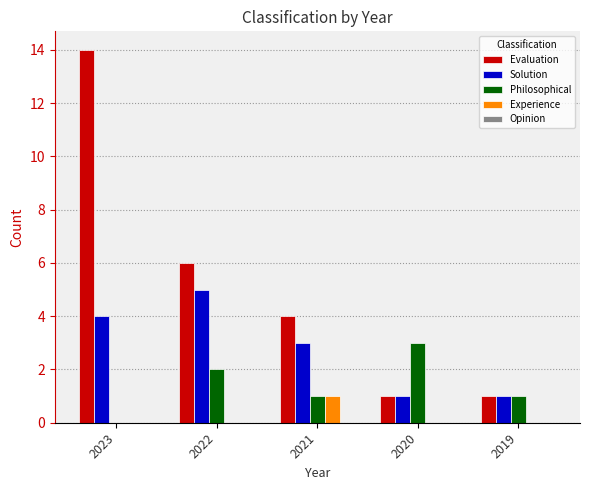

How many groups of bars are there?

5